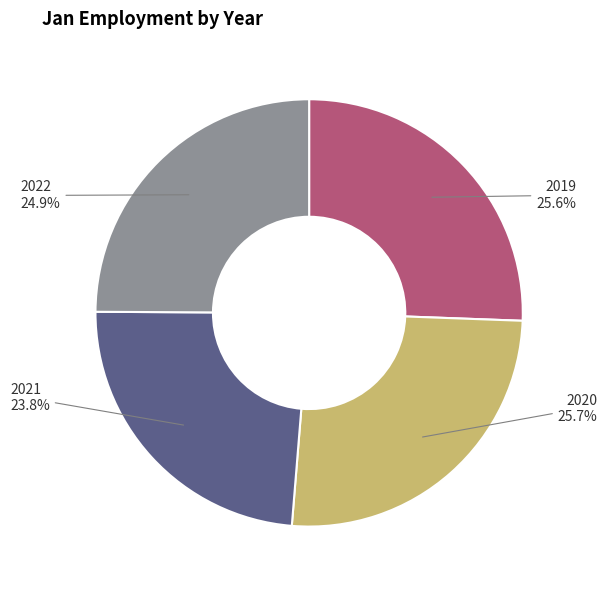

Is there a majority slice in this chart?

No